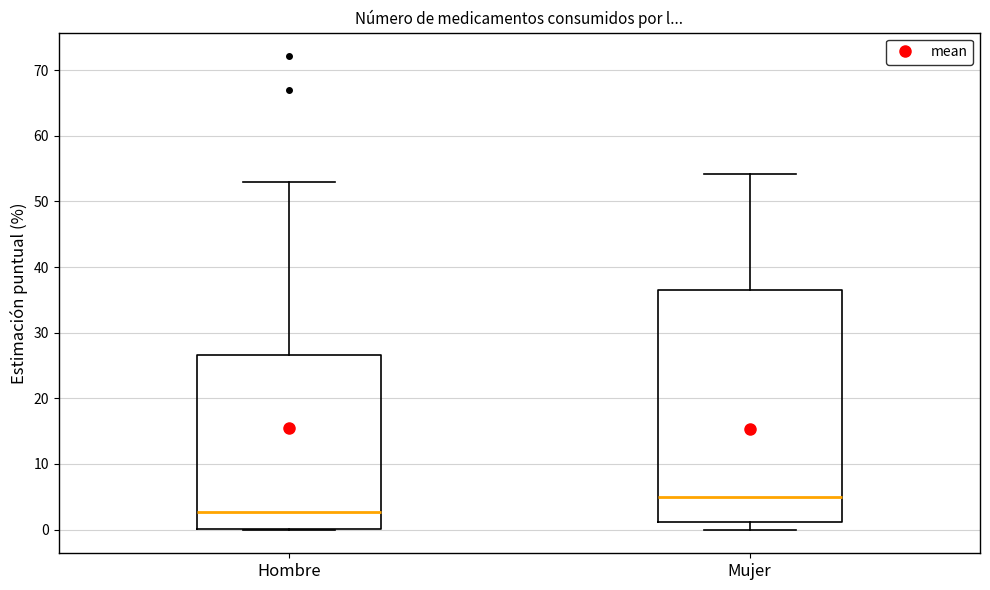

Reading left to right, transcribe this box plot: for each box, give where its median line is, the range the box spans, and where its two whiskers end, as read against the y-axis. The values are not printed on the chart, so give them approximately, as read against the axis.

Hombre: median 3, box 0 to 27, whiskers 0 to 53
Mujer: median 5, box 1 to 37, whiskers 0 to 54